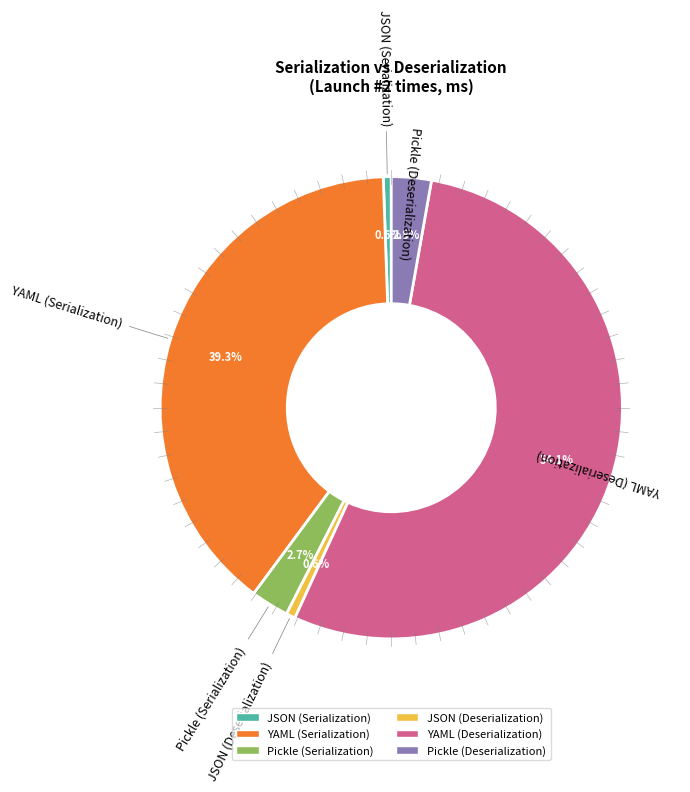

What is the total percentage of Pickle (Serialization) and JSON (Deserialization)?

3.3%